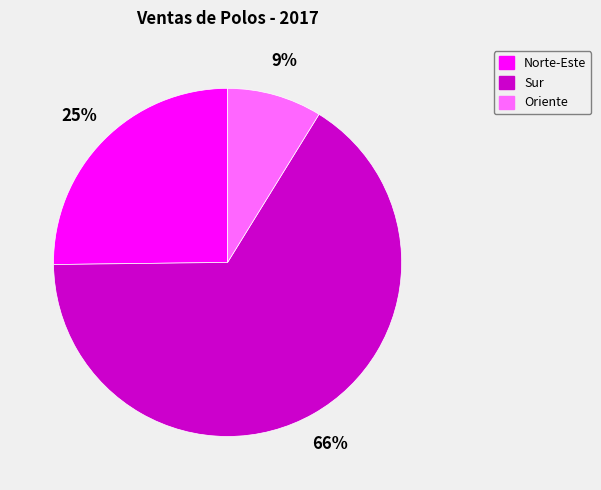

To the nearest percent, what percentage of the pie is Sur?

66%